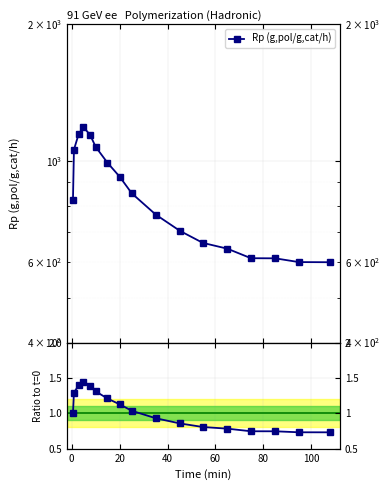

What is the minimum value for Rp (g,pol/g,cat/h)?

600.6